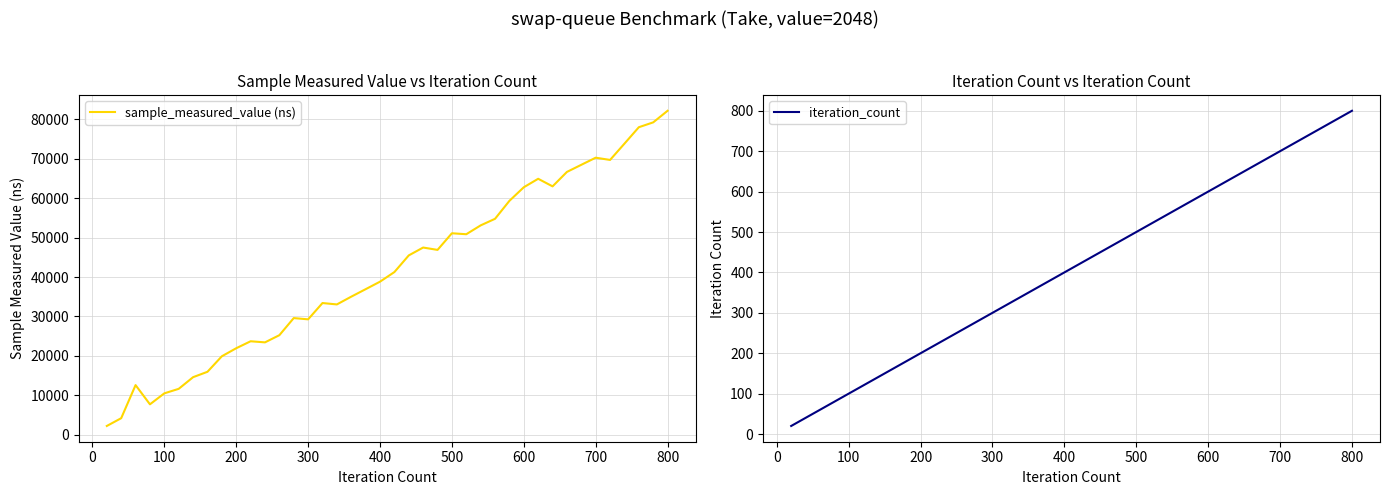

True or false: sample_measured_value (ns) and iteration_count cross at least once.

False